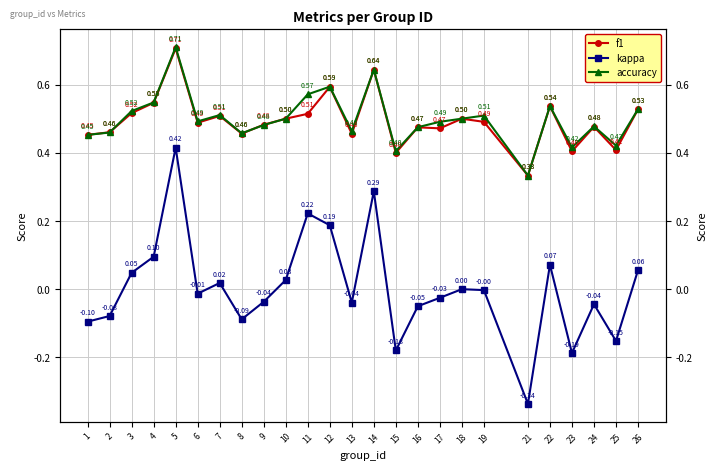

What are all the series names shown in the legend?

f1, kappa, accuracy